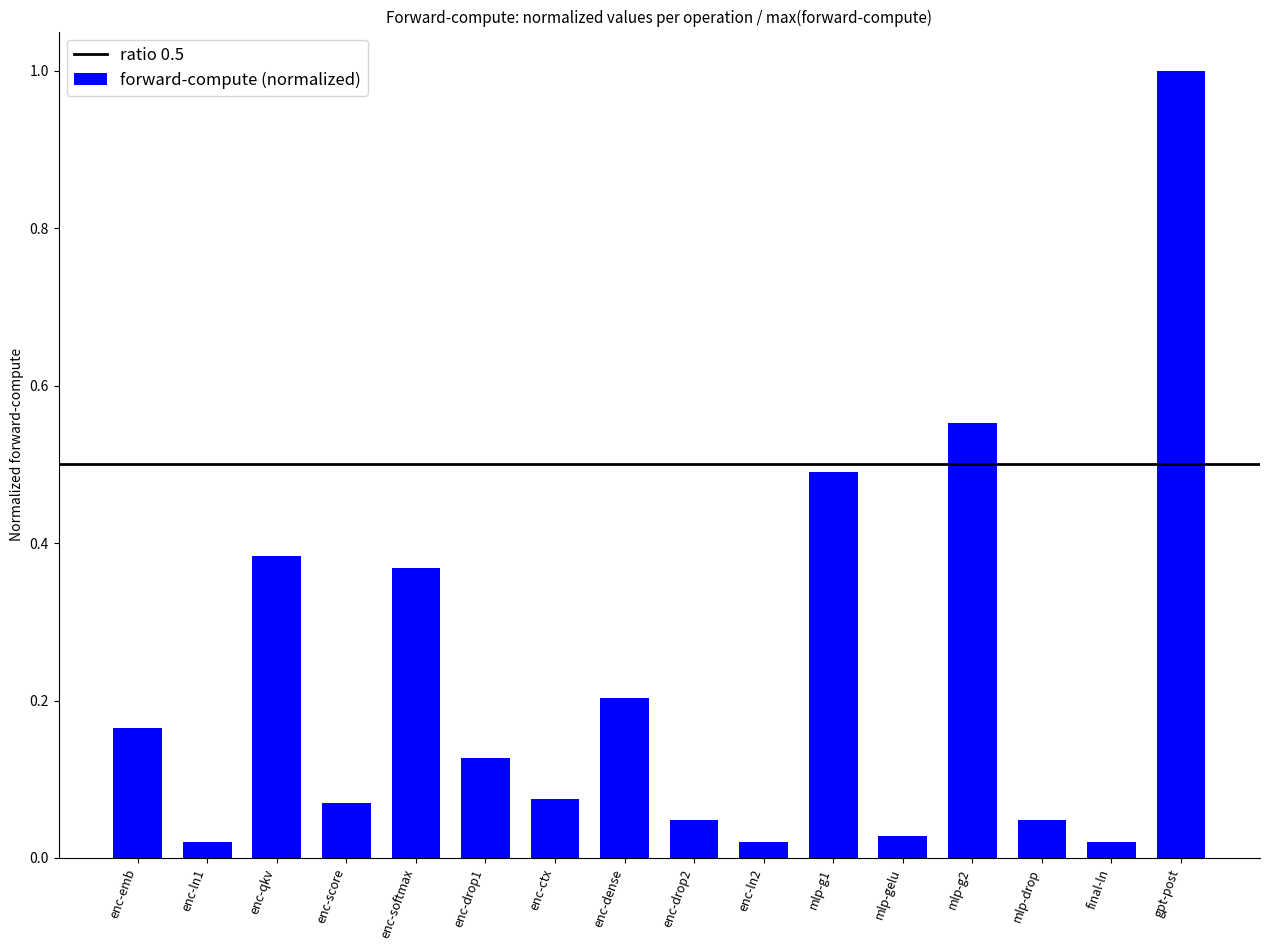

Which label corresponds to the largest value in the chart?

gpt-post